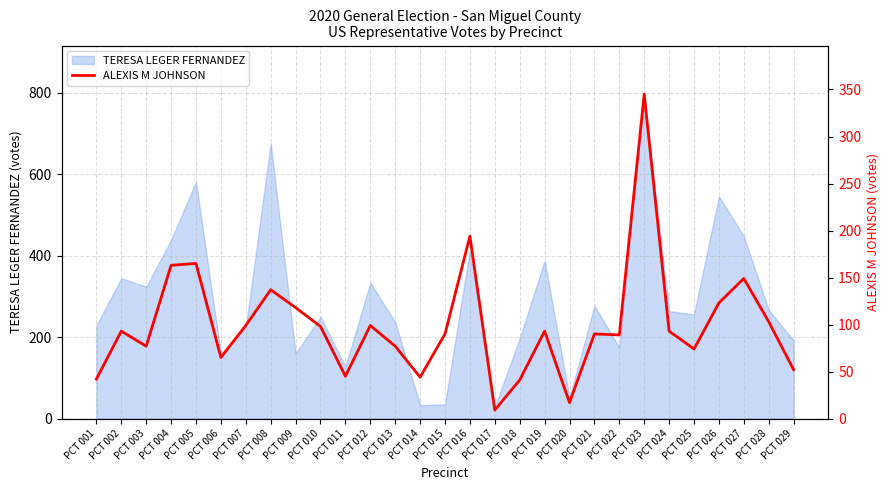

The value of TERESA LEGER FERNANDEZ at PCT 028 is 164. True or false?

False